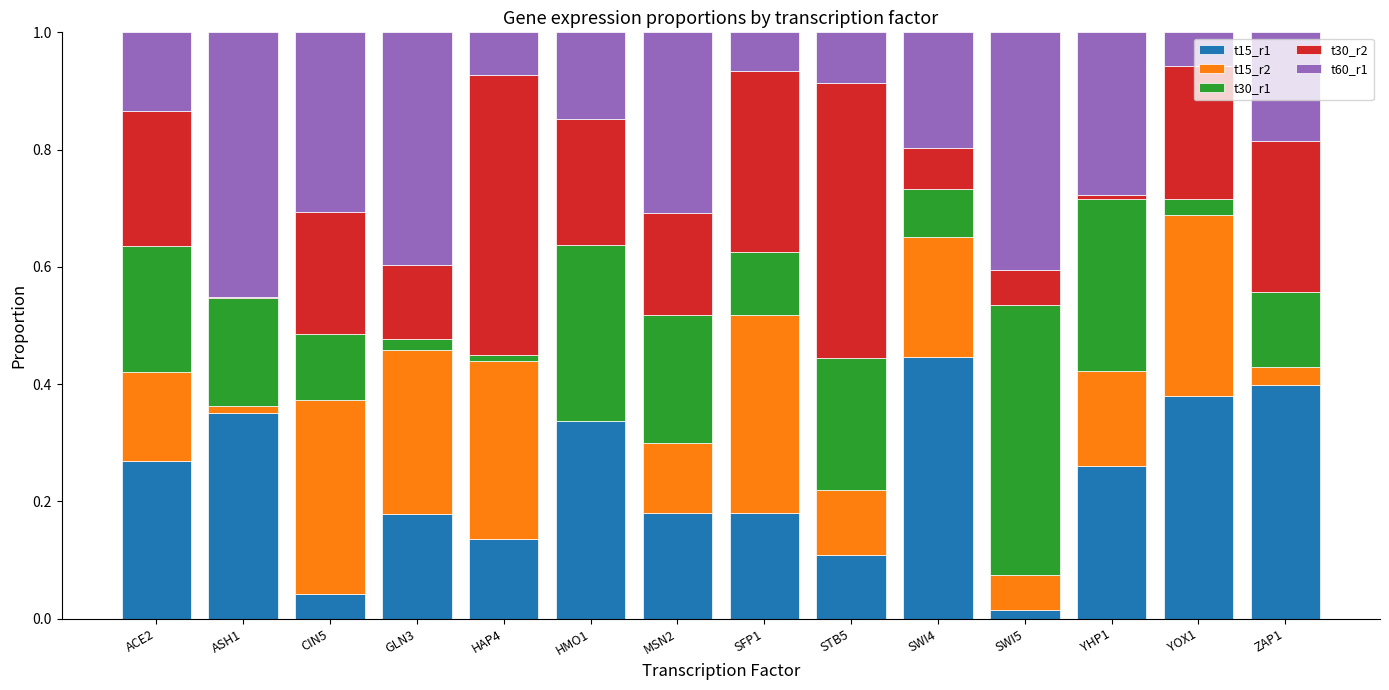

At which label does t15_r1 reach its peak?

SWI4